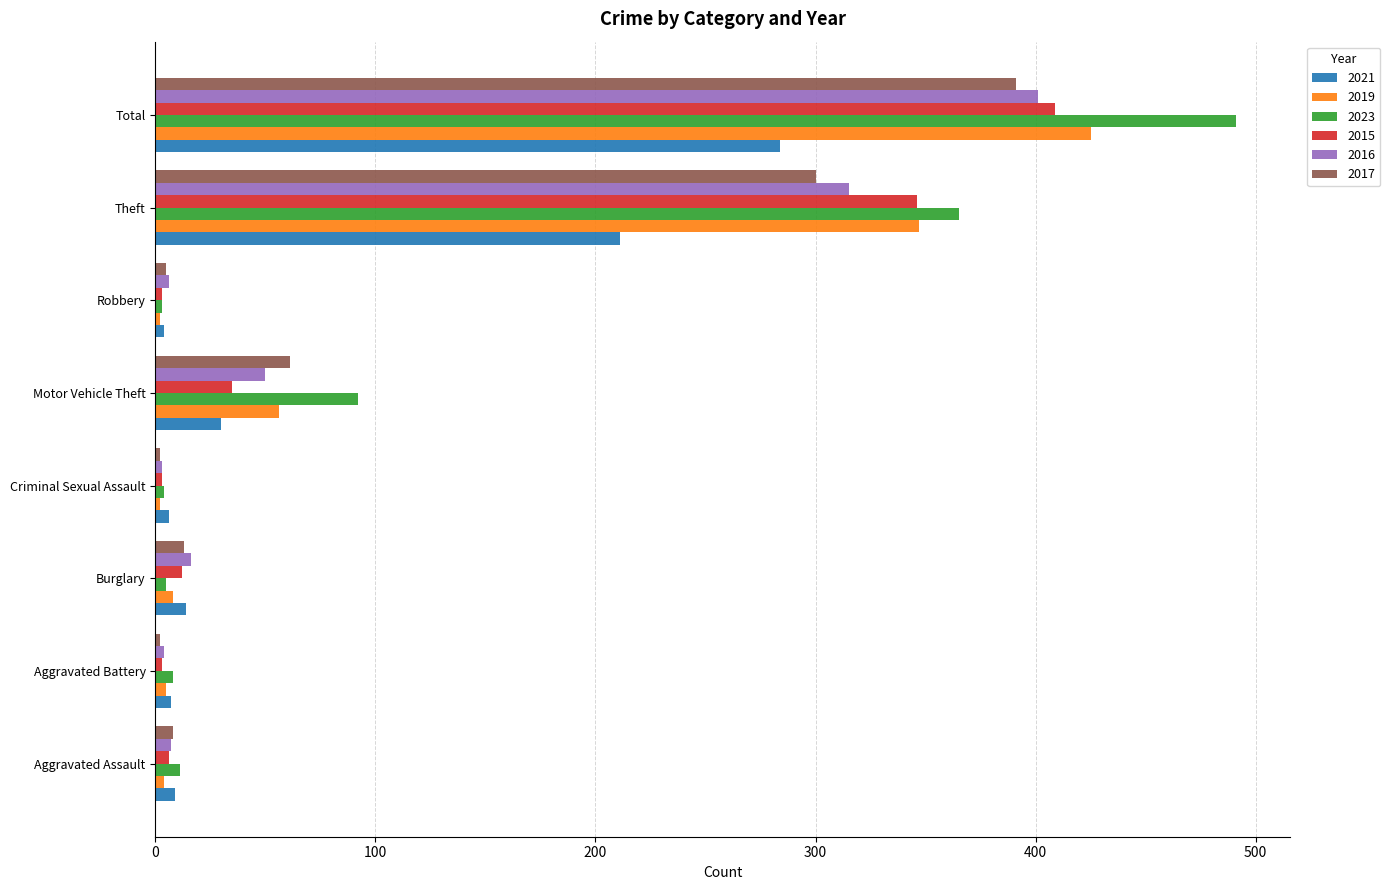

What are all the series names shown in the legend?

2021, 2019, 2023, 2015, 2016, 2017